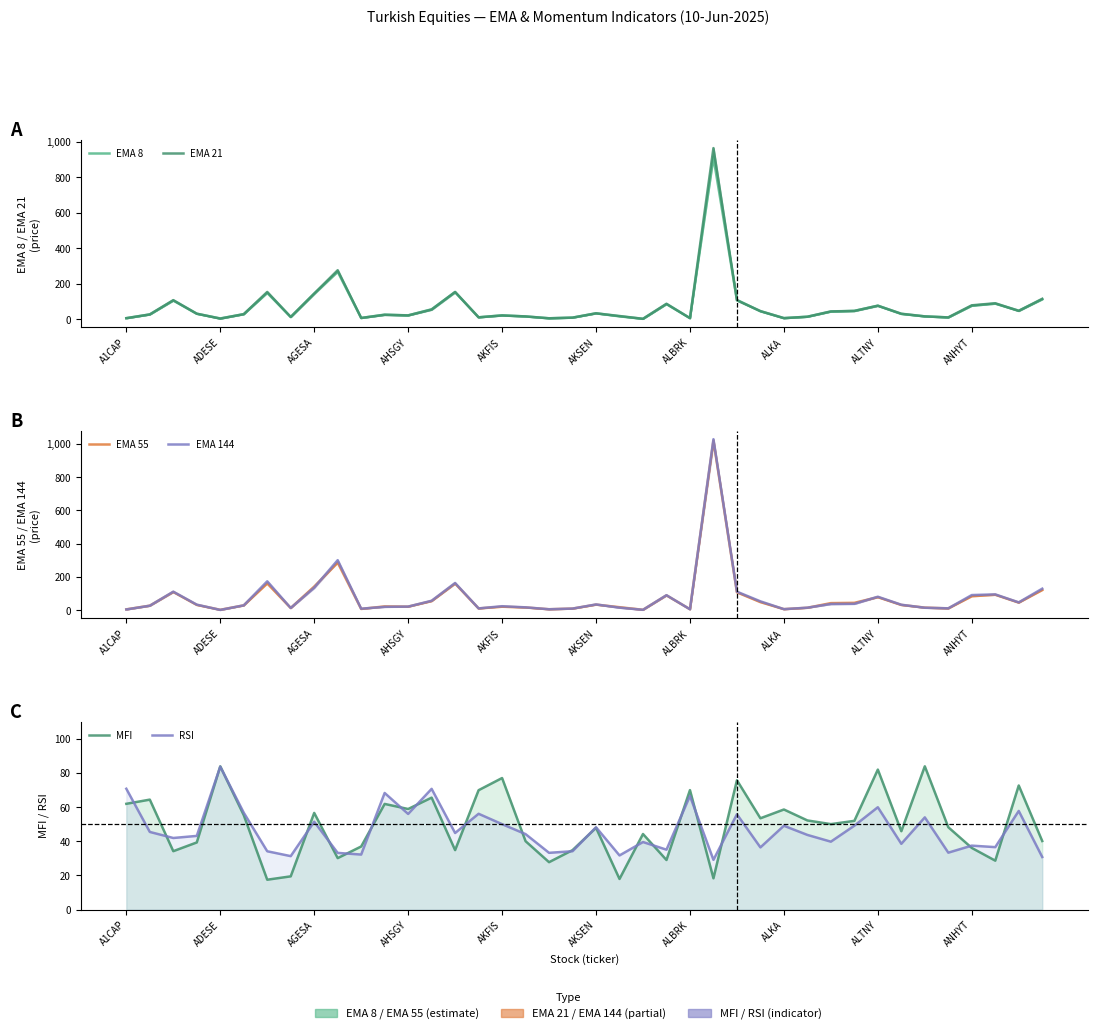

In EMA 21, how many points are lower than both neighbors (excluding endpoints)?

11